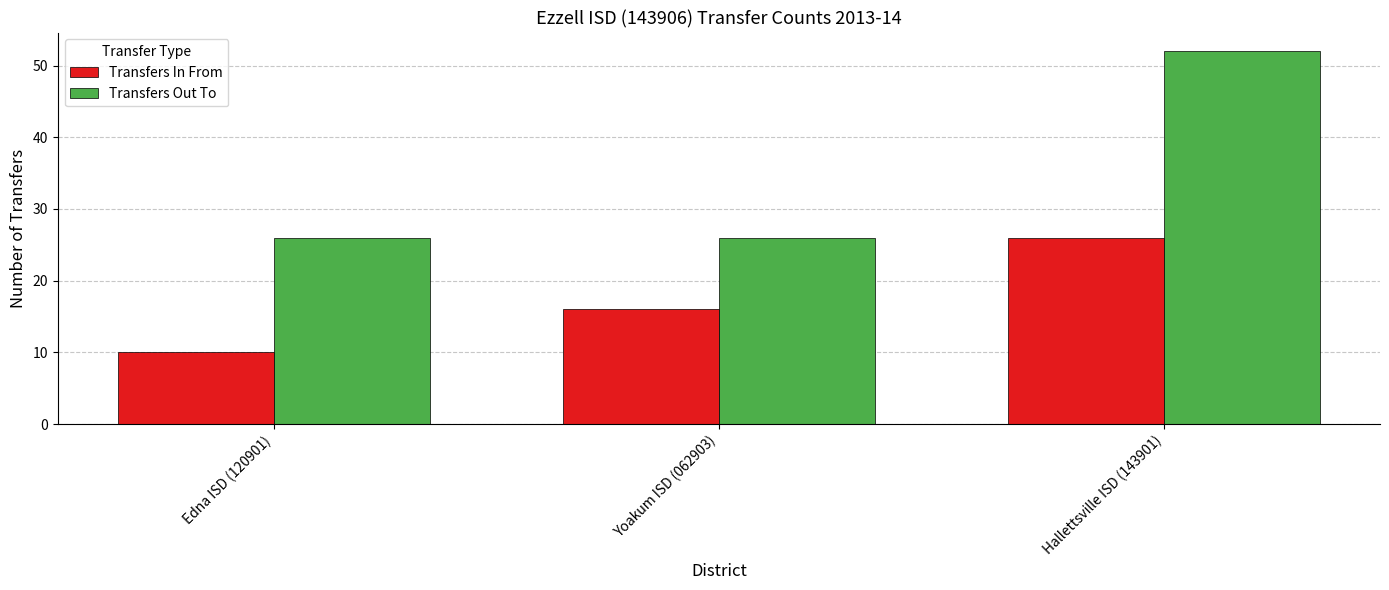

Are the bars horizontal?

No